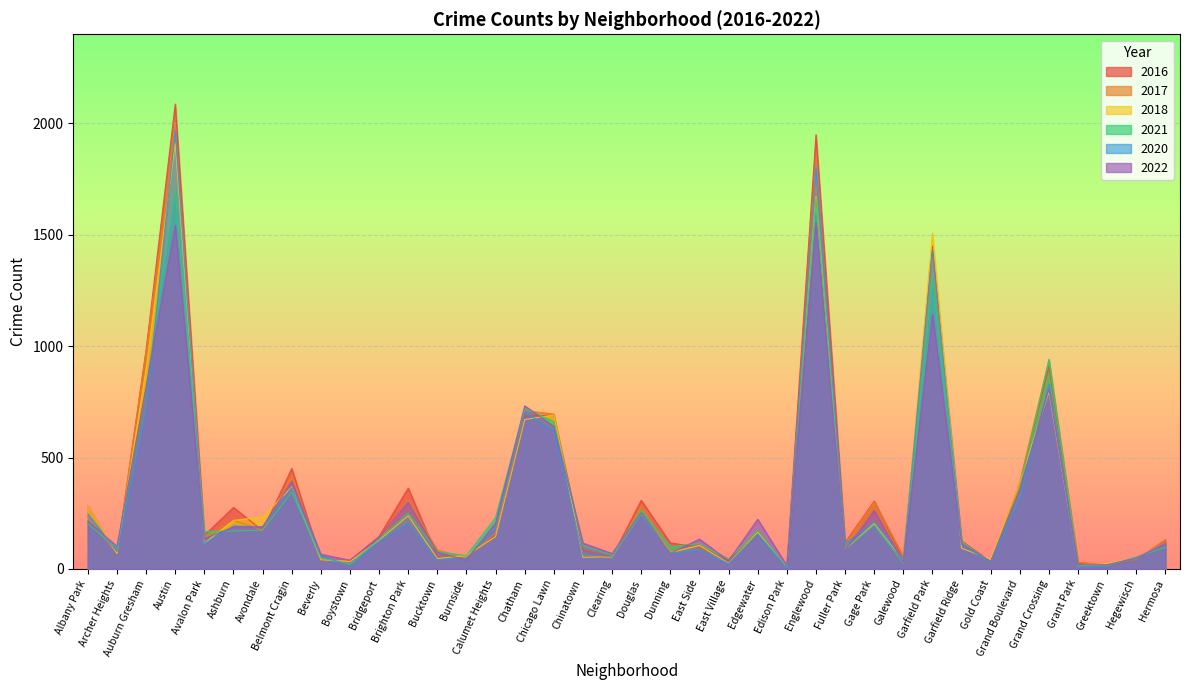

Rank the series by their maximum value, from lowest to highest.

2022, 2021, 2018, 2020, 2017, 2016